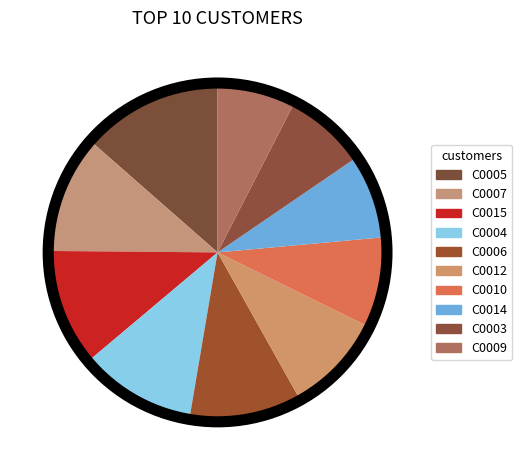

What portion of the pie excludes C0007?

88.7%